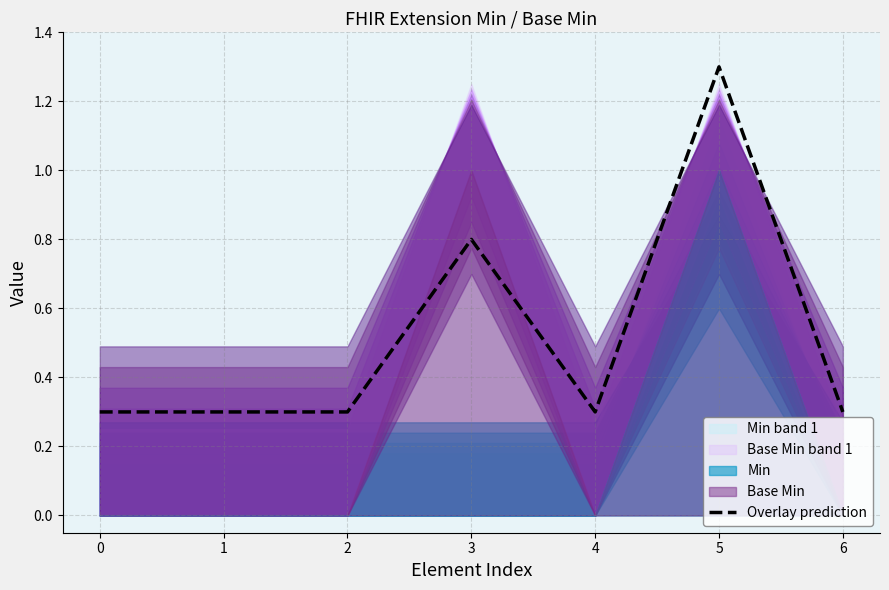

What is the difference between the maximum and minimum values?

1.0